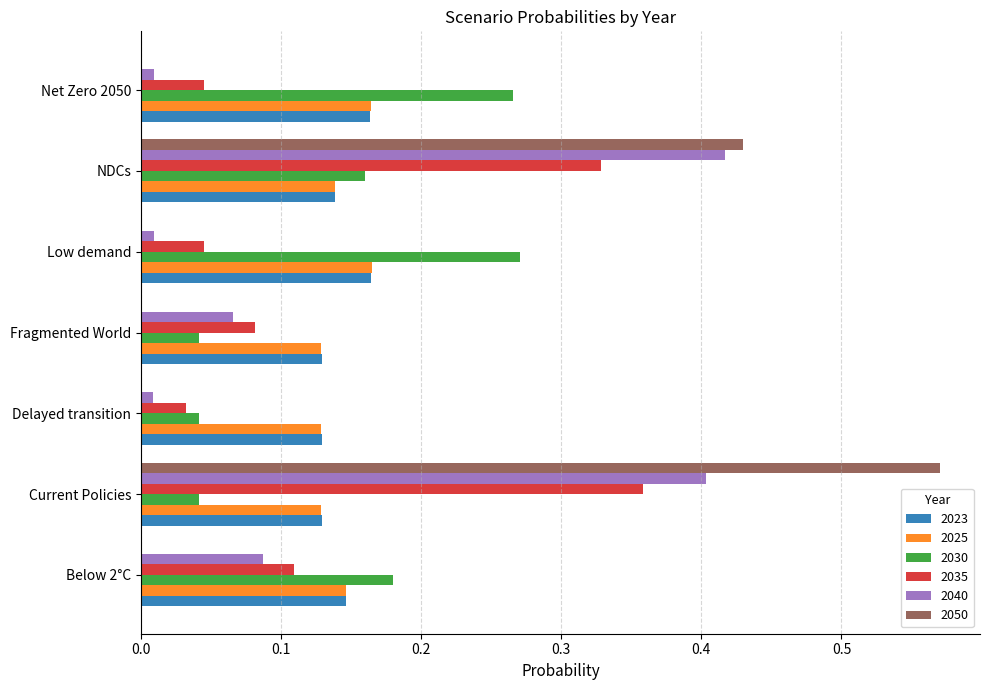

What is the sum of all 2035 values?

1.0